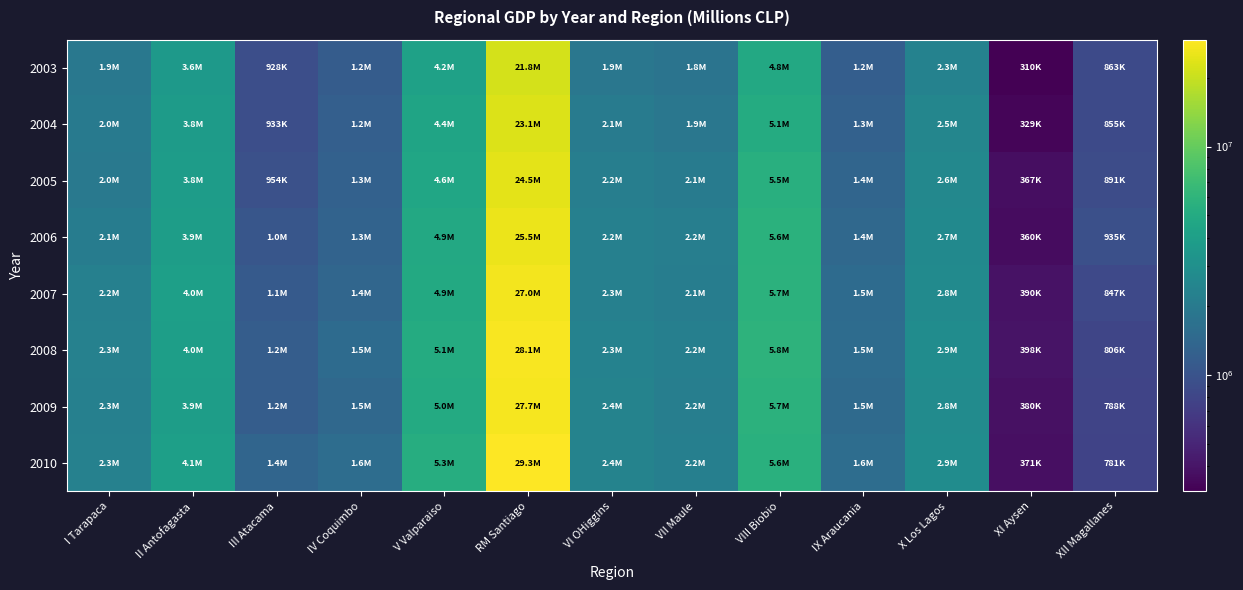

Which label corresponds to the smallest value in the chart?

XI Aysen